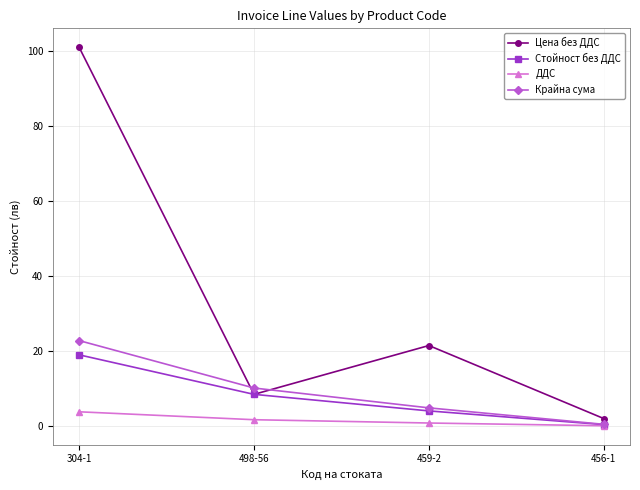

Which series has the largest range (max minus min)?

Цена без ДДС